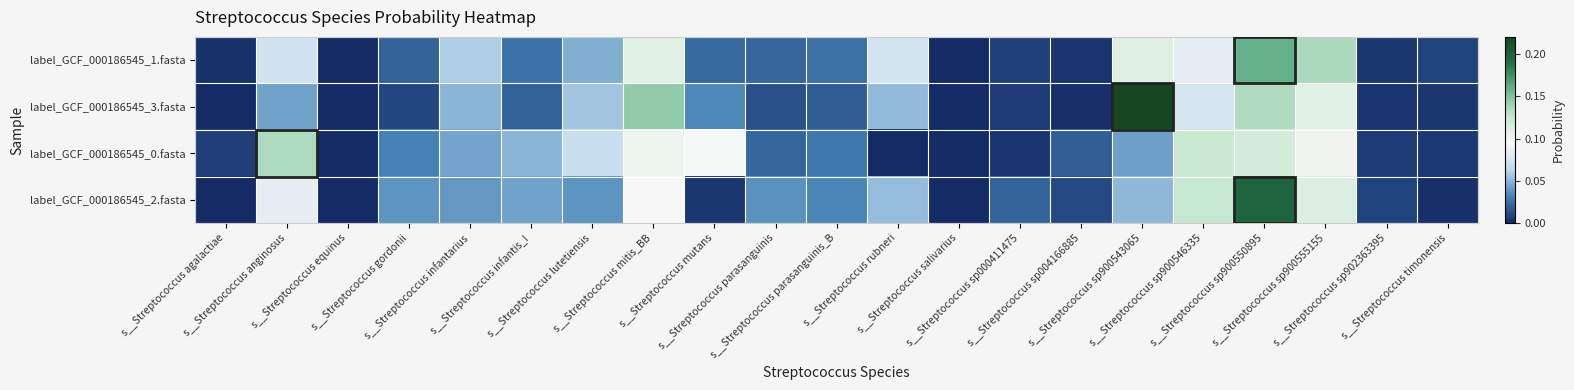

At which category does the chart reach its peak across all series?

s__Streptococcus sp900543065